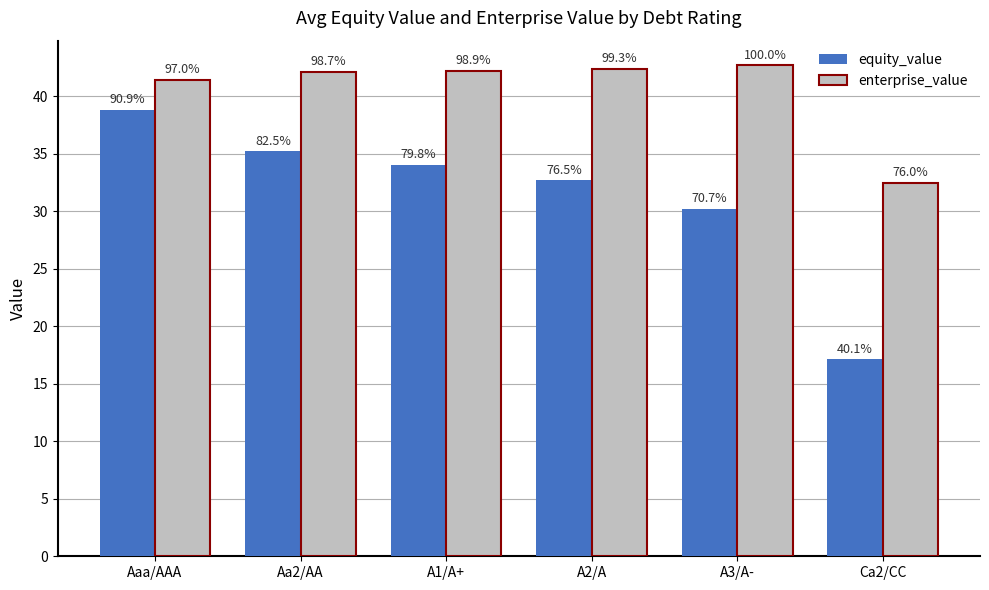

Are the bars horizontal?

No